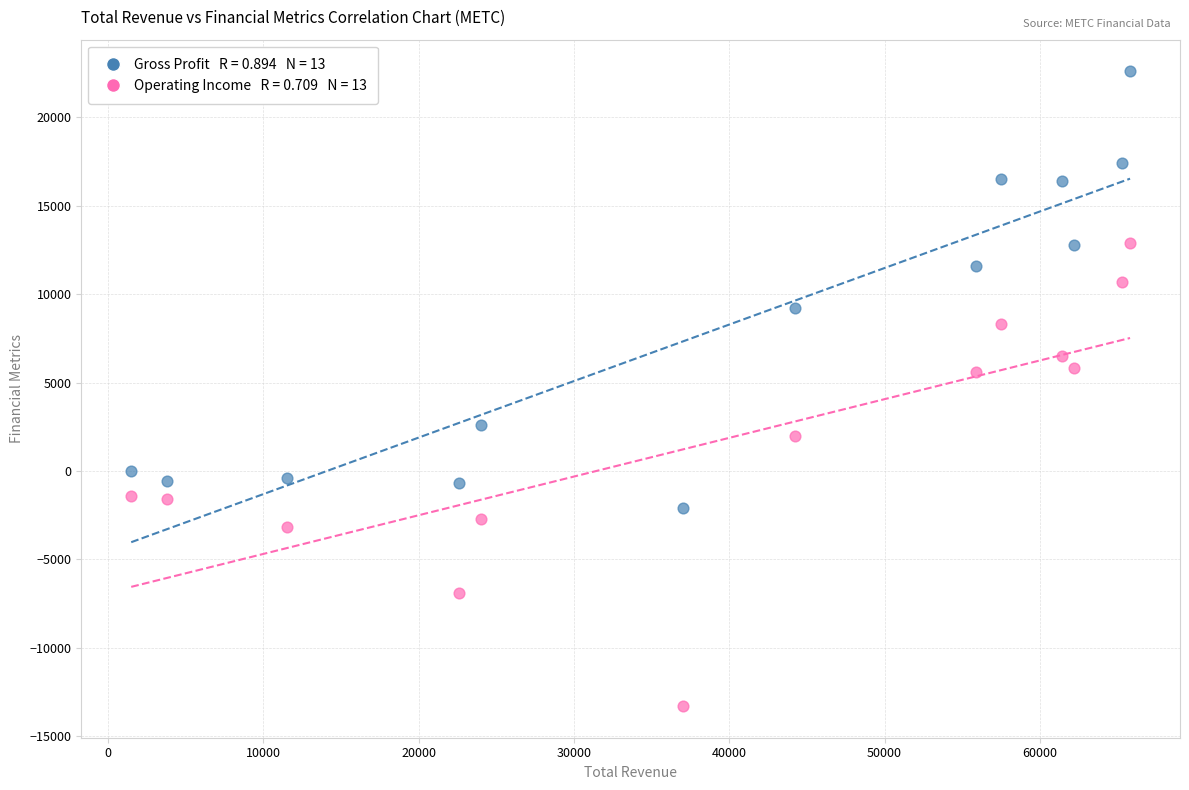

Across all data points, what is the range of Y values (max minus min)?

35900